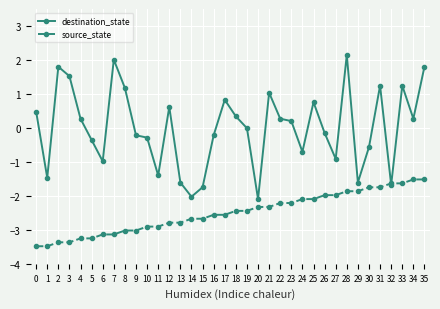

What is the highest value of the source_state series?

-1.5